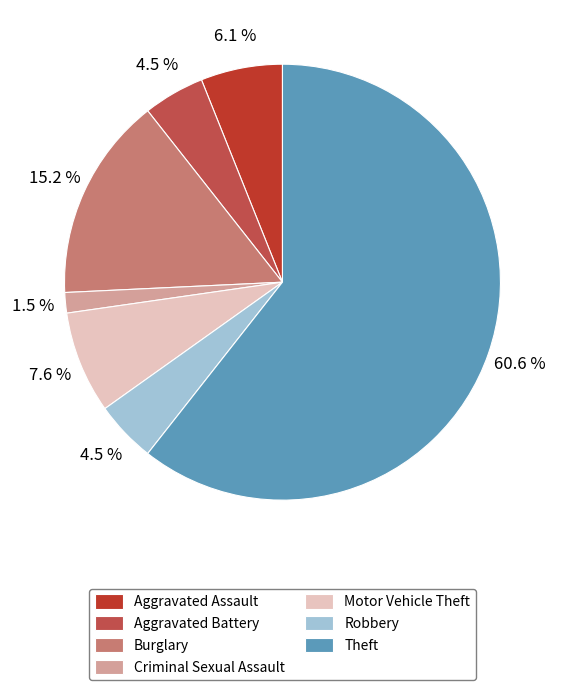

What is the ratio of the value at Criminal Sexual Assault to the value at Aggravated Assault?

0.2